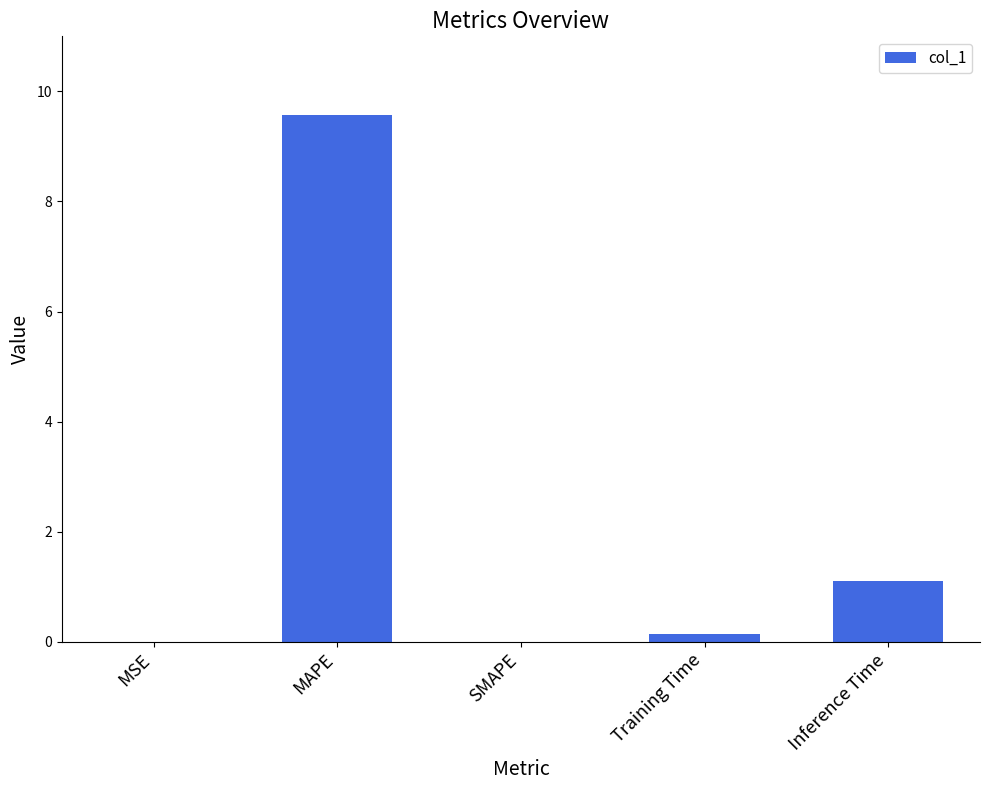

Is it true that the value at MSE is 0.0?

True